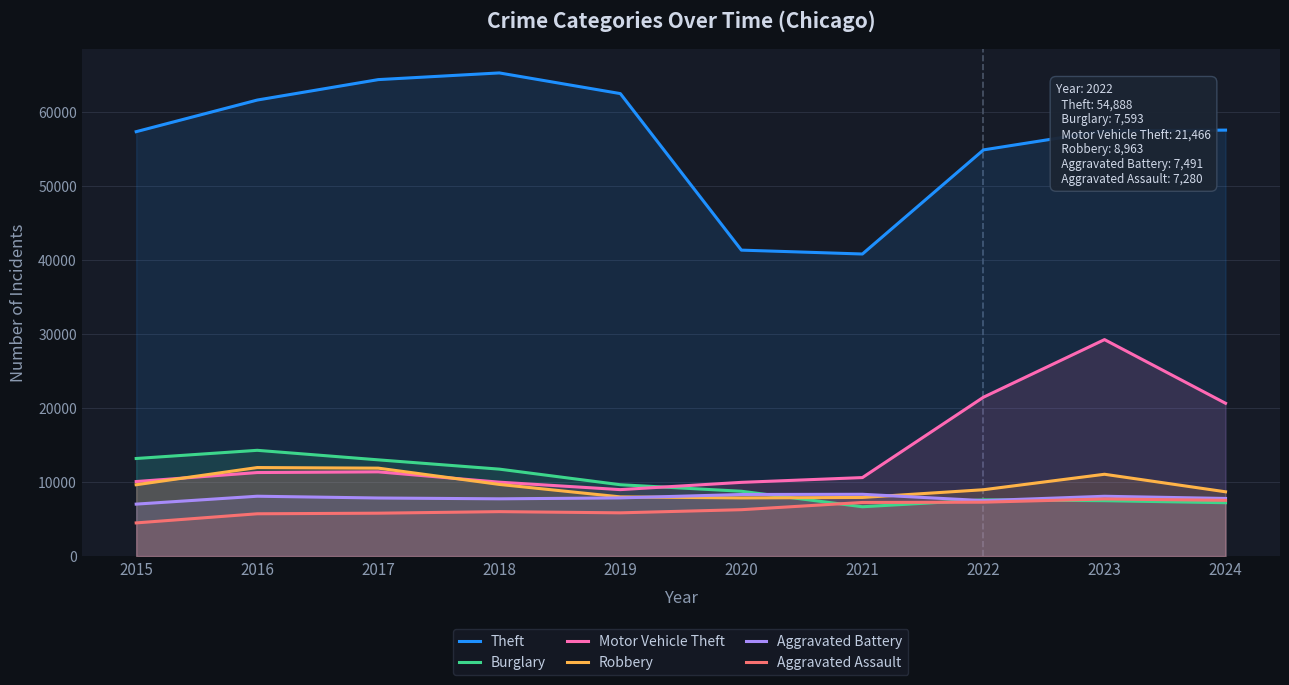

Which series has the largest total across all categories?

Theft